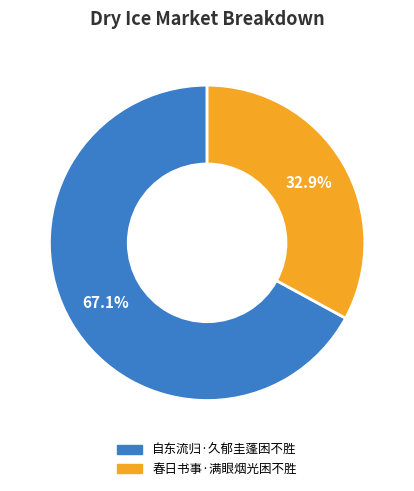

Count the number of slices in the pie.

2